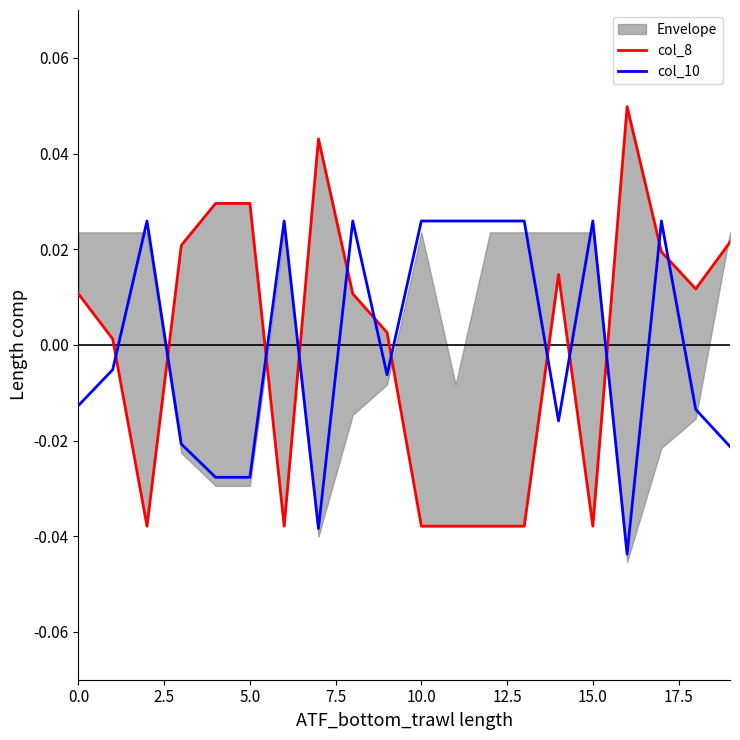

How many positive values does the col_10 series have?

9